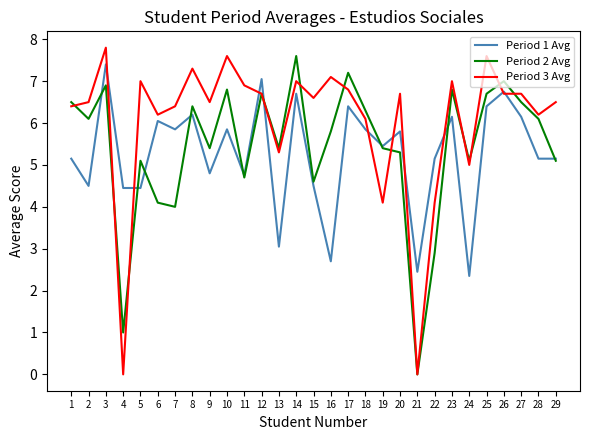

What is the sum of all Period 3 Avg values?

174.8